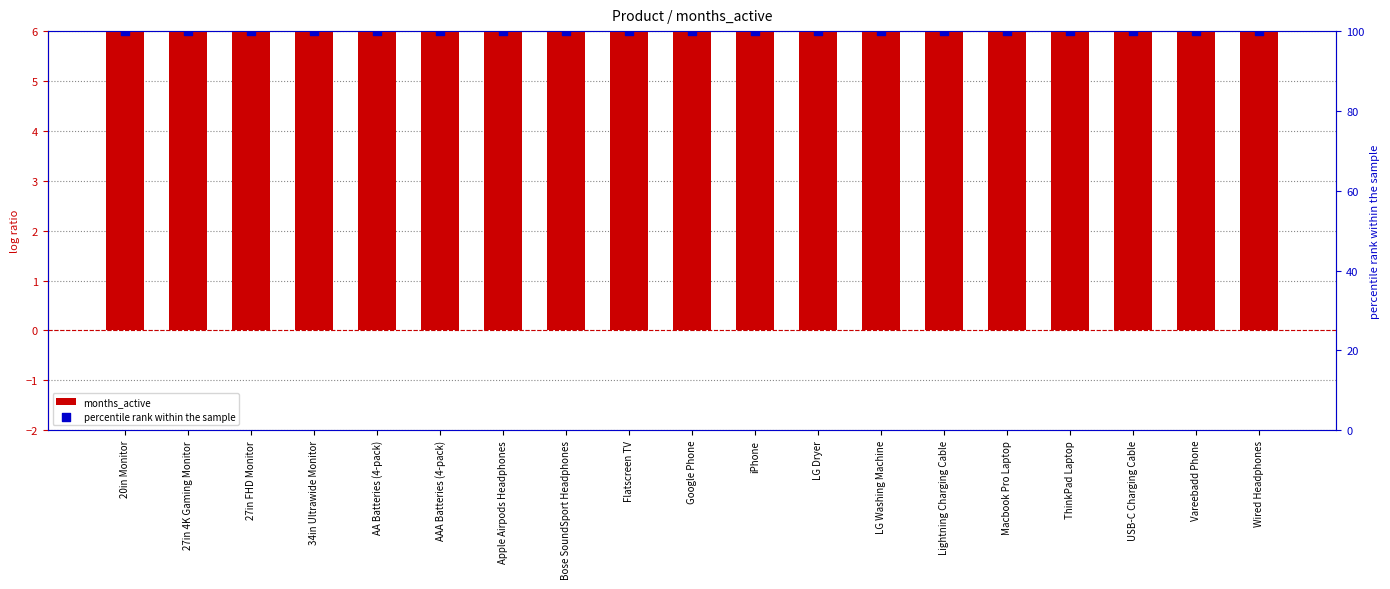

Is the value of percentile rank within the sample at Vareebadd Phone greater than the value of months_active at Vareebadd Phone?

Yes